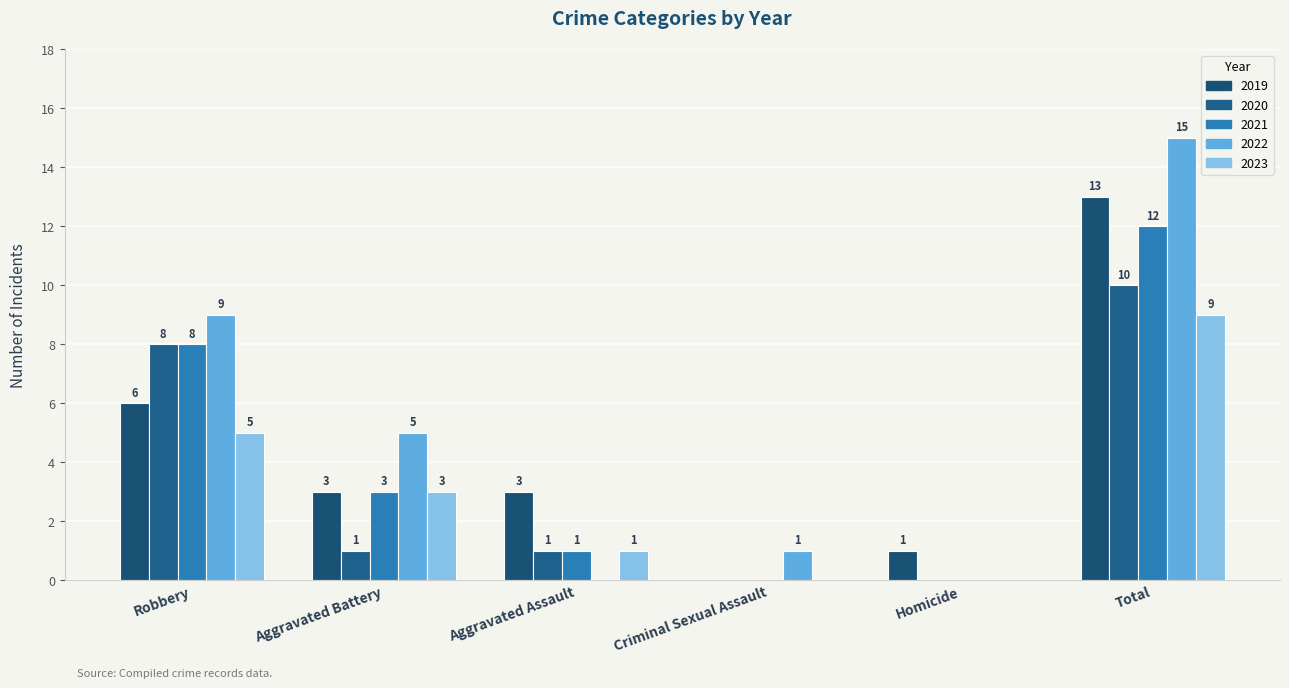

List the series in order of their overall mean, lowest first.

2023, 2020, 2021, 2019, 2022